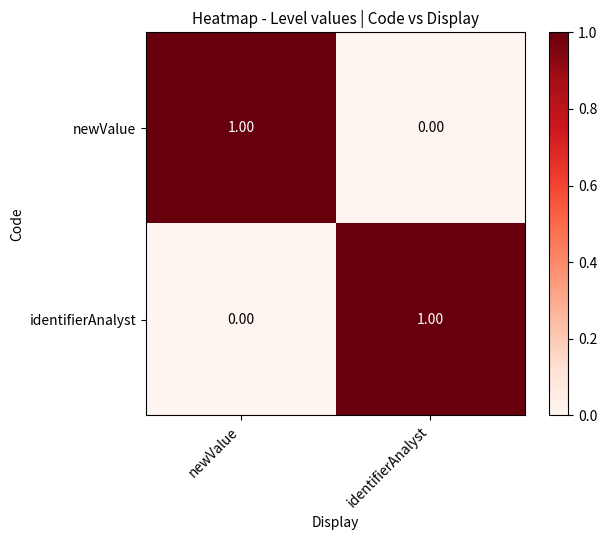

At which label is newValue closest to 0?

identifierAnalyst